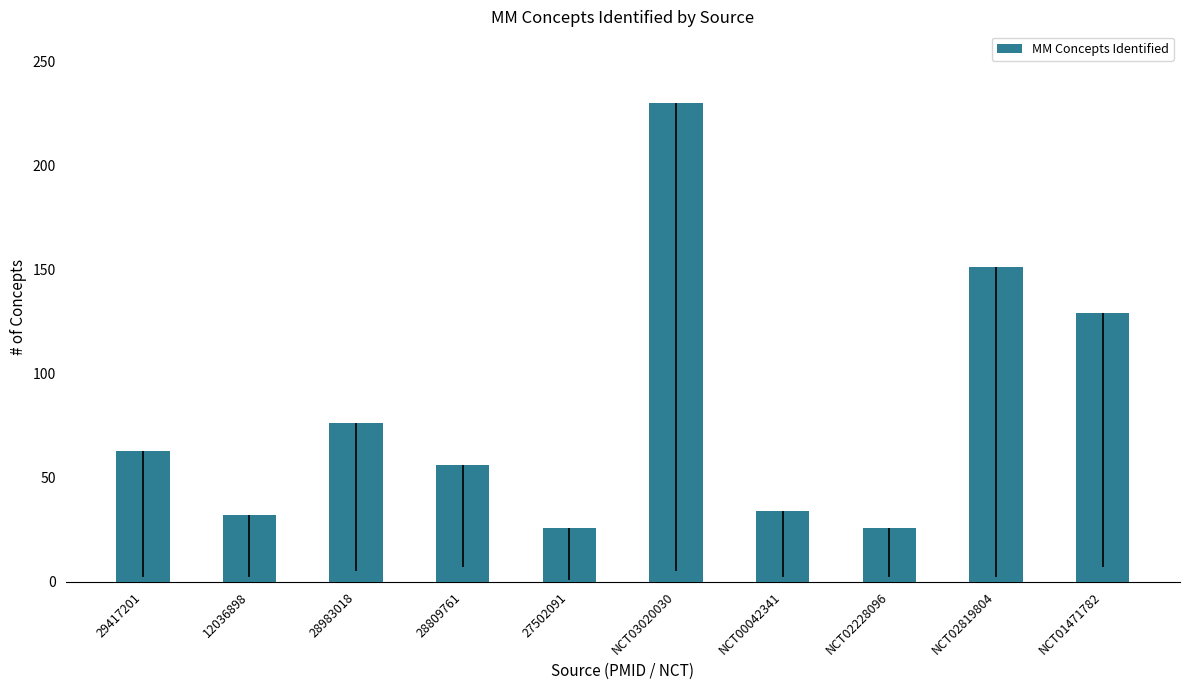

What is the ratio of the value at NCT02228096 to the value at 29417201?

0.4